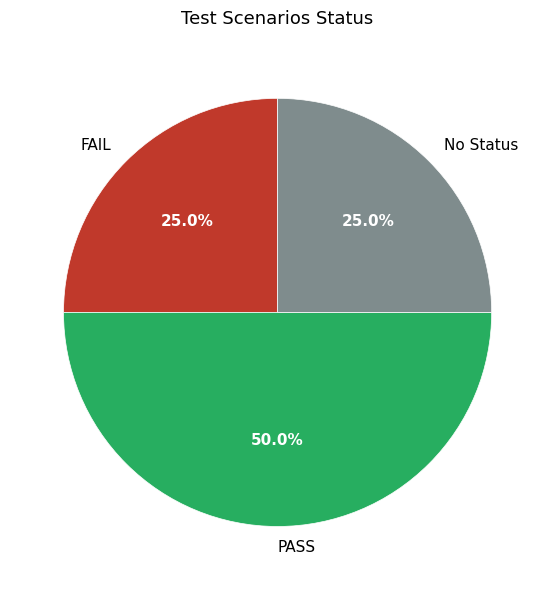

What is the largest slice in the pie chart?

PASS